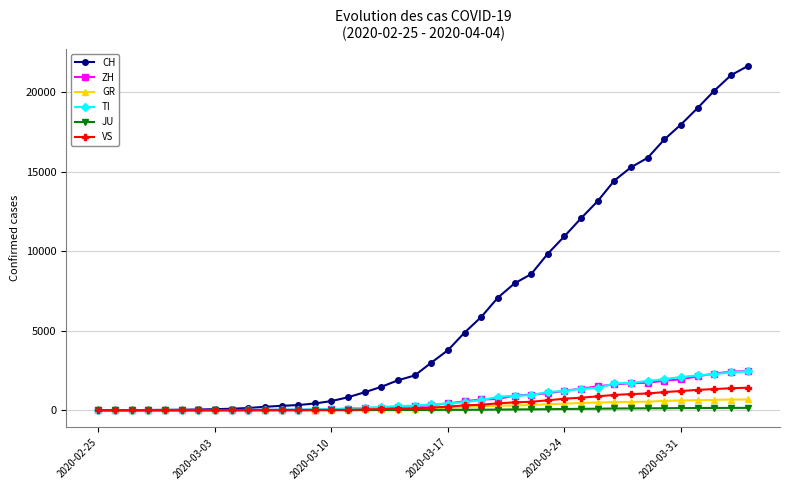

Which series has the largest total across all categories?

CH